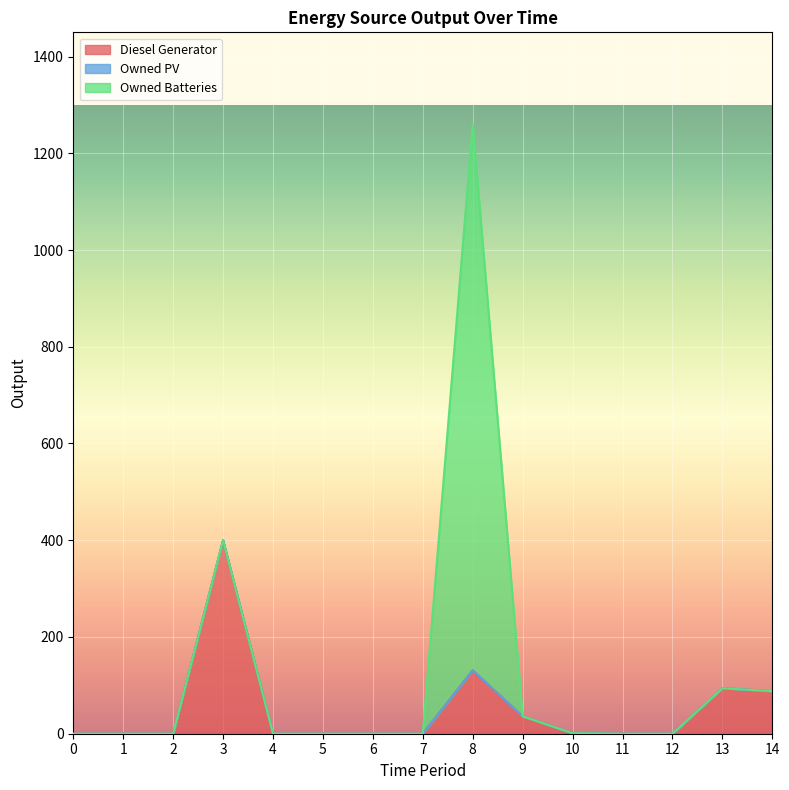

What are all the series names shown in the legend?

Diesel Generator, Owned PV, Owned Batteries